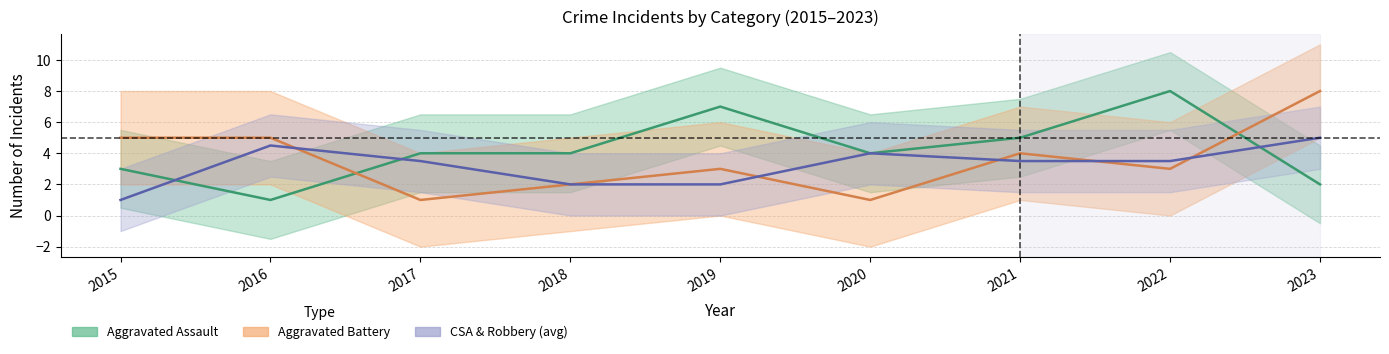

The Aggravated Assault series shows 8 at 2022. True or false?

True